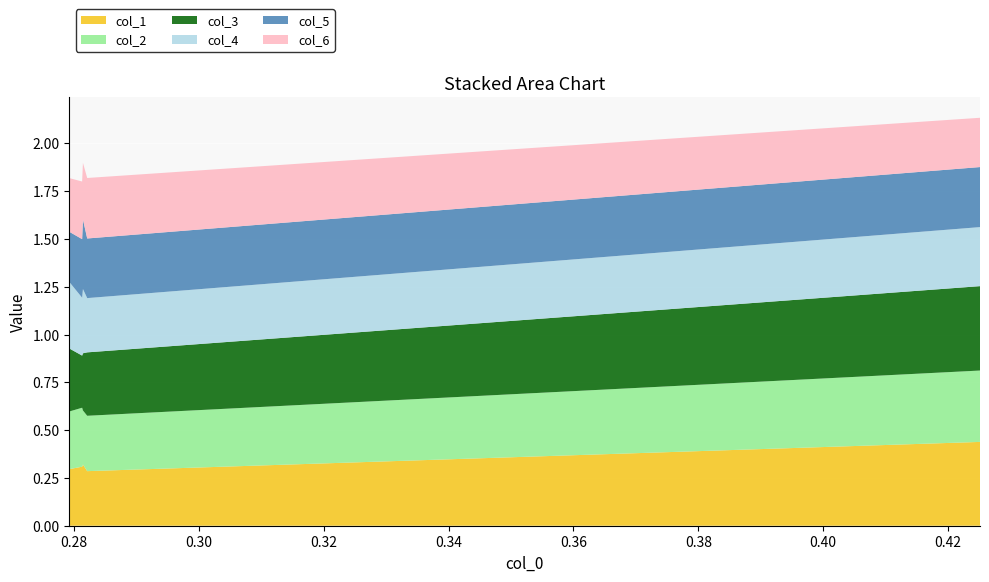

Reading left to right, extract all data points from this chart.

col_1: 0.4251332=0.4	0.2821157=0.3	0.2814328=0.3	0.2813041=0.3	0.2792637=0.3
col_2: 0.4251332=0.4	0.2821157=0.3	0.2814328=0.3	0.2813041=0.3	0.2792637=0.3
col_3: 0.4251332=0.4	0.2821157=0.3	0.2814328=0.3	0.2813041=0.3	0.2792637=0.3
col_4: 0.4251332=0.3	0.2821157=0.3	0.2814328=0.3	0.2813041=0.3	0.2792637=0.3
col_5: 0.4251332=0.3	0.2821157=0.3	0.2814328=0.4	0.2813041=0.3	0.2792637=0.3
col_6: 0.4251332=0.3	0.2821157=0.3	0.2814328=0.3	0.2813041=0.3	0.2792637=0.3